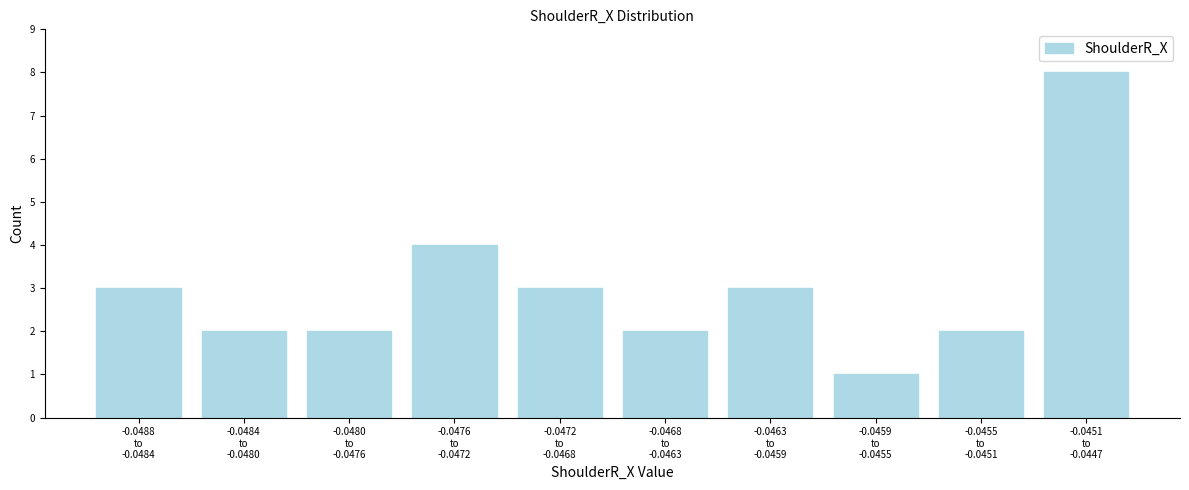

Reading left to right, transcribe all the data shown in this chart.

3	2	2	4	3	2	3	1	2	8